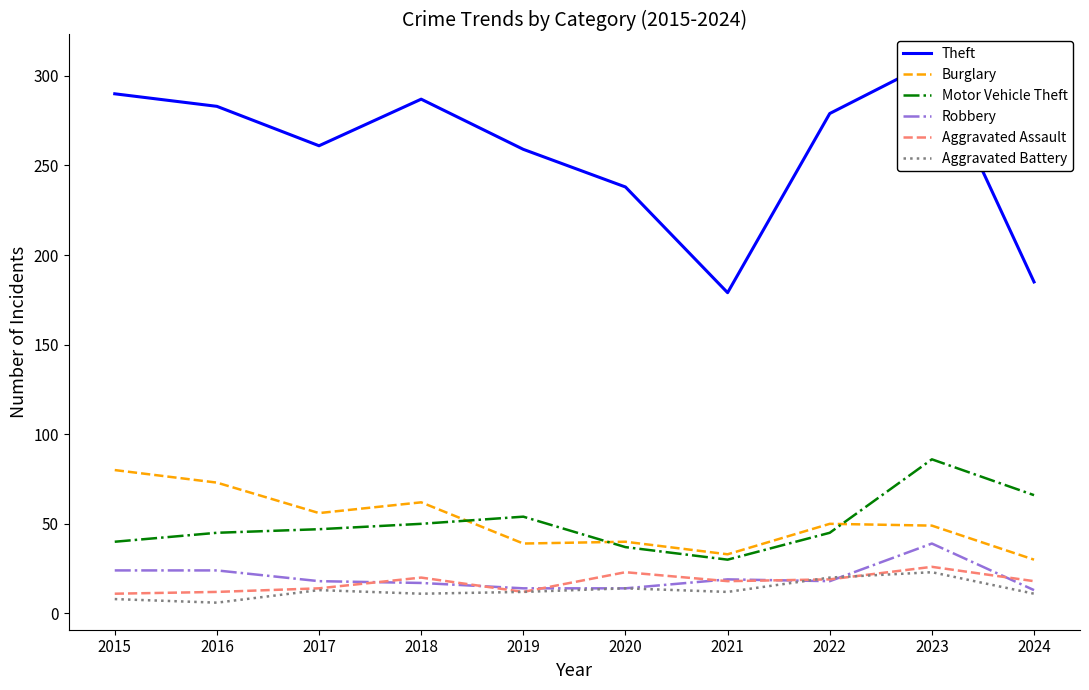

True or false: Aggravated Battery and Burglary intersect in this chart.

False